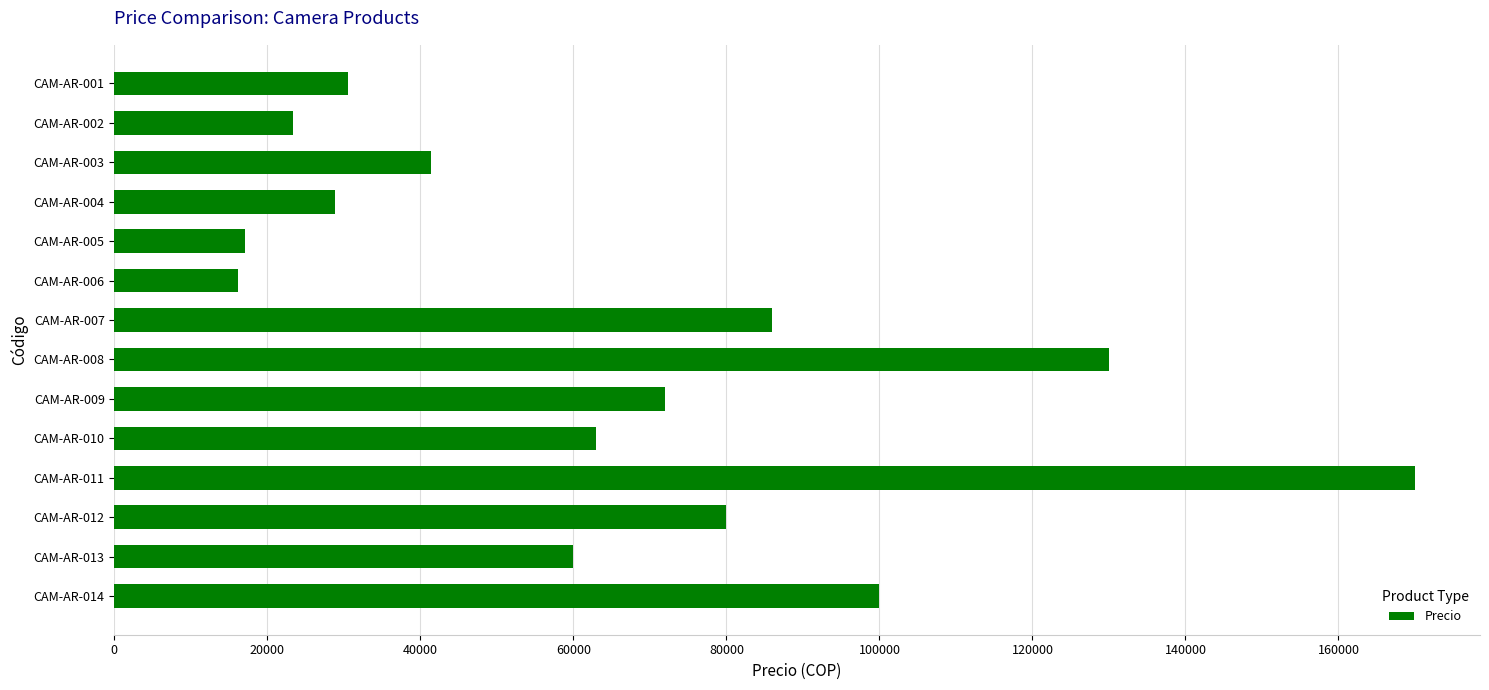

Reading top to bottom, what are all the values shown in this chart?

CAM-AR-001=30600	CAM-AR-002=23400	CAM-AR-003=41400	CAM-AR-004=28800	CAM-AR-005=17100	CAM-AR-006=16200	CAM-AR-007=86000	CAM-AR-008=130000	CAM-AR-009=72000	CAM-AR-010=63000	CAM-AR-011=170000	CAM-AR-012=80000	CAM-AR-013=60000	CAM-AR-014=100000